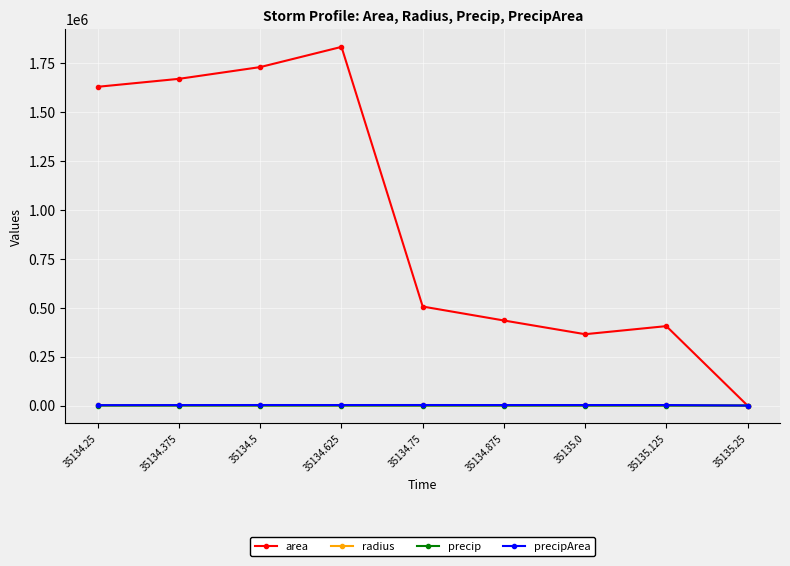

Which category has the highest value across all series?

35134.625